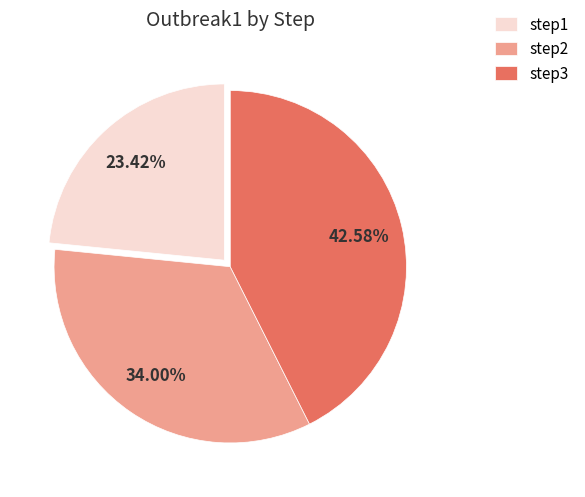

Which has a higher value, step1 or step3?

step3